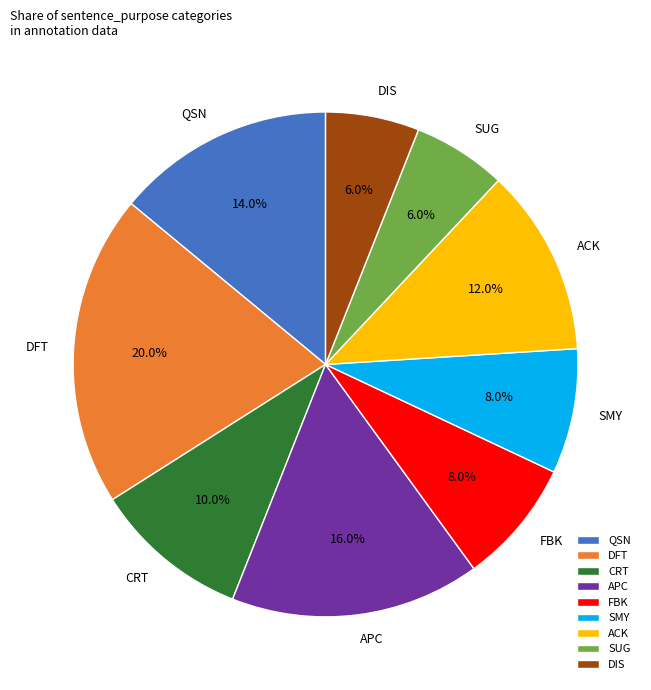

Is there a majority slice in this chart?

No